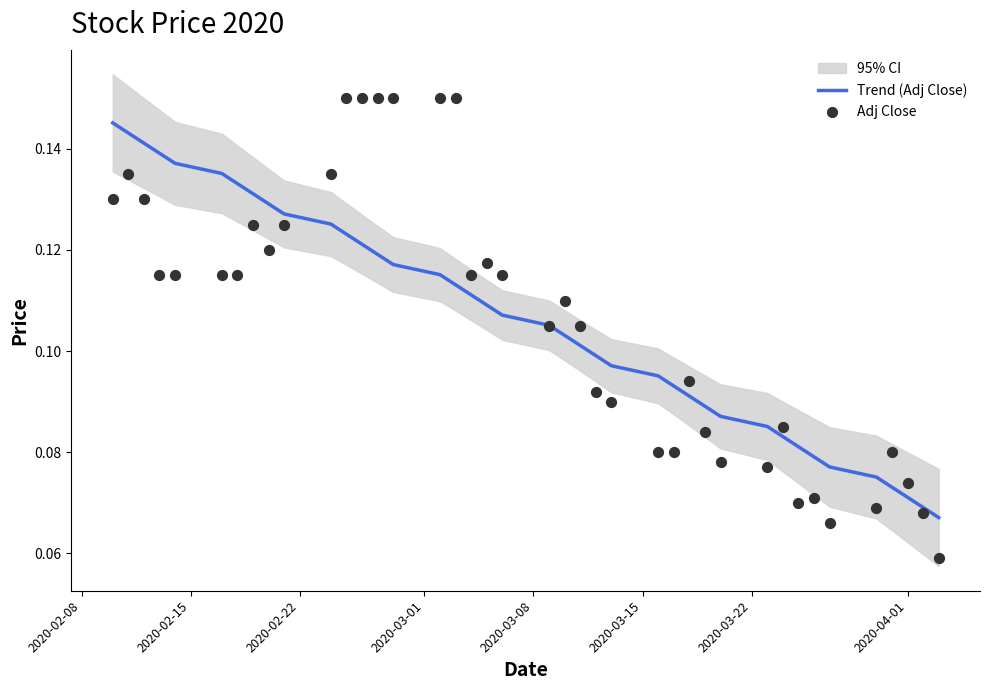

Which series reaches the minimum Y coordinate?

Adj Close